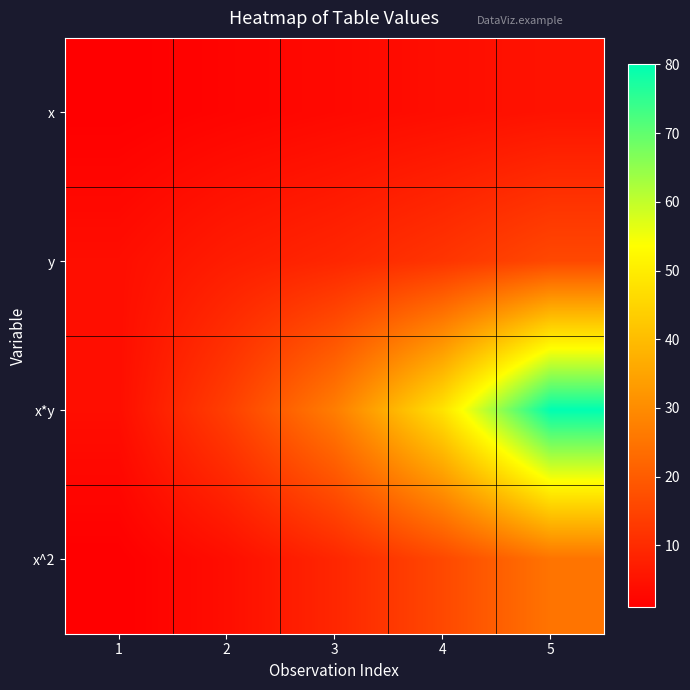

Rank the series by their maximum value, from highest to lowest.

x*y, x^2, y, x